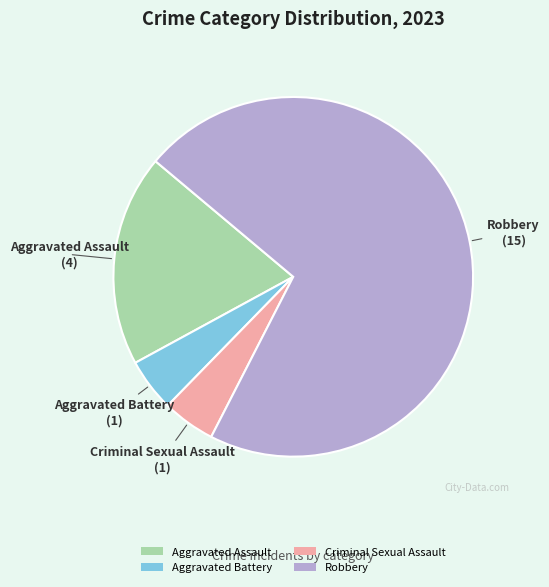

Which category has the biggest portion of the pie?

Robbery